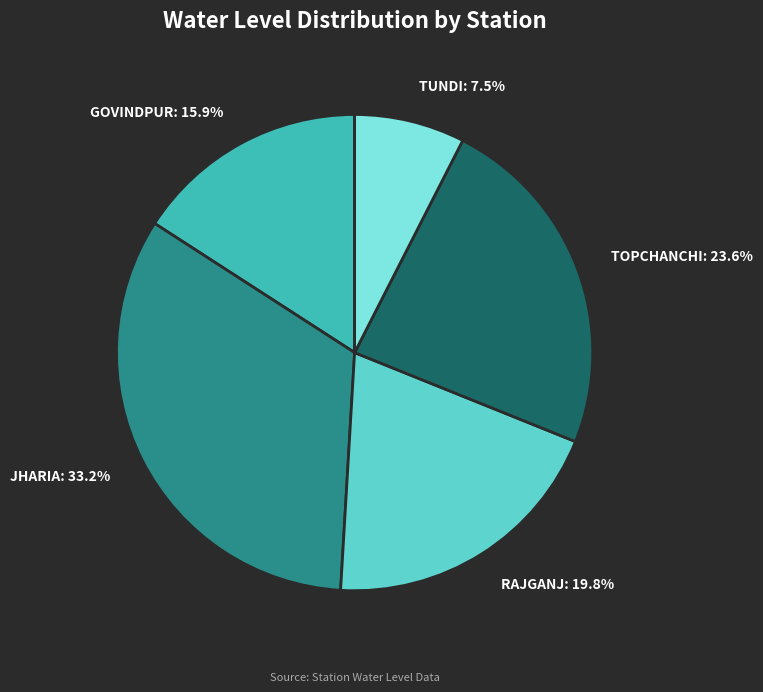

Which category has the smallest portion of the pie?

TUNDI: 7.5%